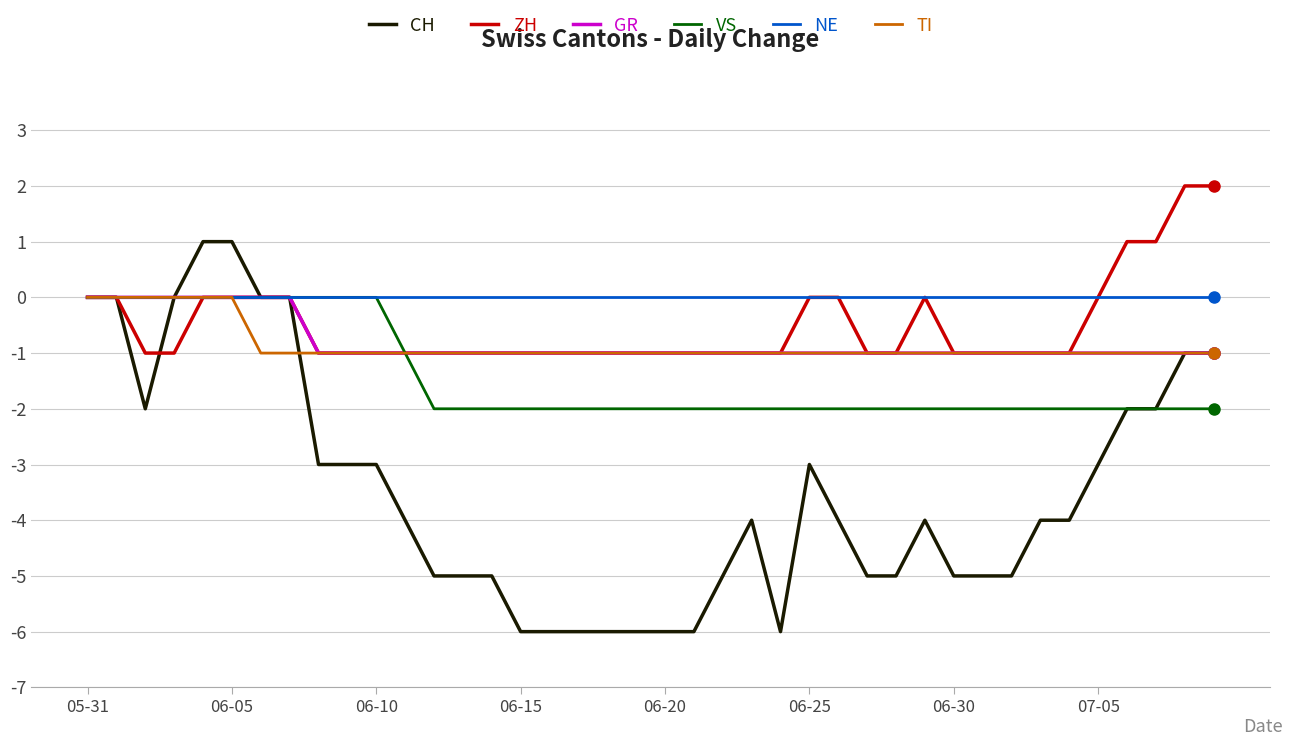

How many distinct data groups are displayed?

6